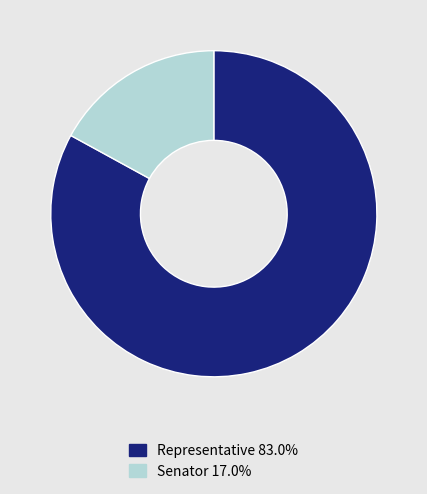

What is the smallest slice in the pie chart?

Senator